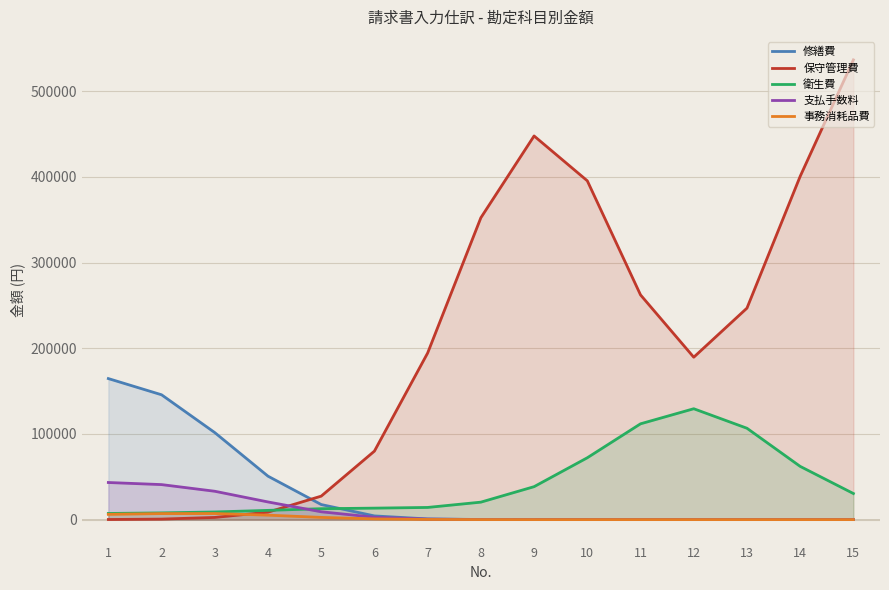

Reading left to right, what are all the values shown in this chart?

修繕費: 1=164566.9	2=145655.5	3=101521.4	4=50674.5	5=17568.2	6=4293.1	7=770.3	8=104.6	9=8.9	10=0.7	11=0.0	12=0.0	13=0.0	14=0.0	15=0.0
保守管理費: 1=118.7	2=597.7	3=2522.8	4=8683.7	5=27376.5	6=79925.6	7=194416.2	8=352262.4	9=447688.9	10=395359.3	11=262213.7	12=189493.0	13=246777.5	14=400572.3	15=536471.8
衛生費: 1=7160.8	2=7831.4	3=8917.2	4=10761.7	5=12720.8	6=13377.7	7=14183.9	8=20365.6	9=38432.3	10=72155.1	11=111773.7	12=129370.6	13=106603.3	14=62094.7	15=30423.3
支払手数料: 1=43287.8	2=40842.7	3=33069.4	4=20592.0	5=9127.1	6=2752.4	7=550.6	8=71.9	9=5.9	10=0.0	11=0.0	12=0.0	13=0.0	14=0.0	15=0.0
事務消耗品費: 1=6108.0	2=7011.9	3=7072.3	4=5189.5	5=2564.4	6=829.2	7=173.4	8=23.3	9=2.0	10=0.0	11=0.0	12=0.0	13=0.0	14=0.0	15=0.0